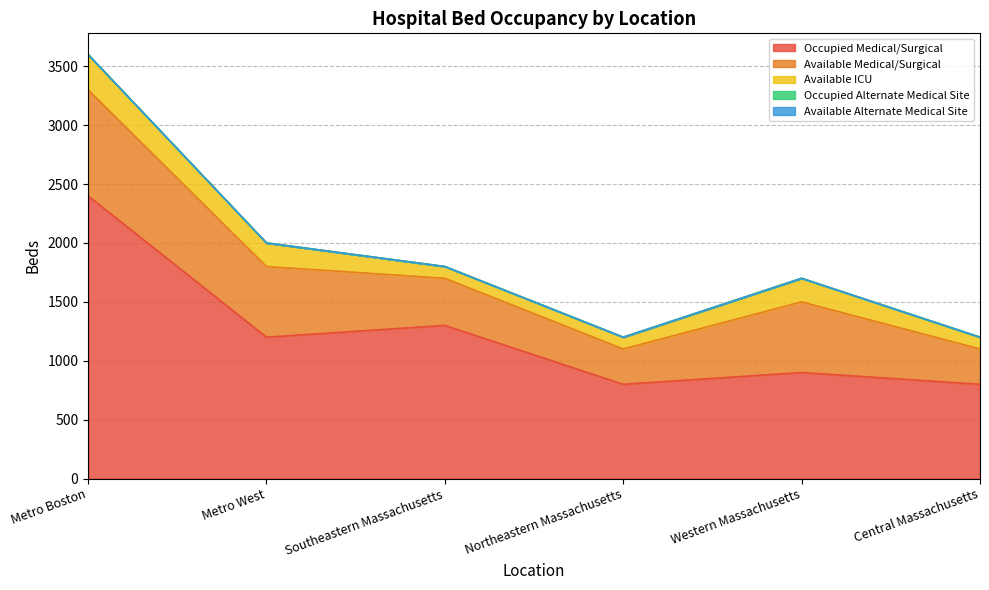

Is it true that Available ICU equals 137 at Northeastern Massachusetts?

False